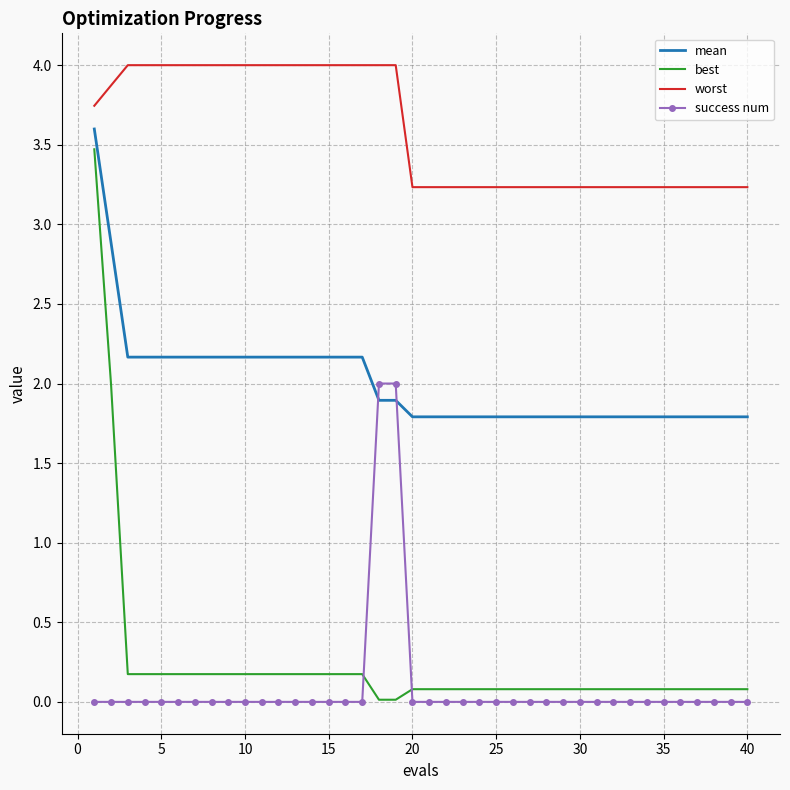

What are all the series names shown in the legend?

mean, best, worst, success num